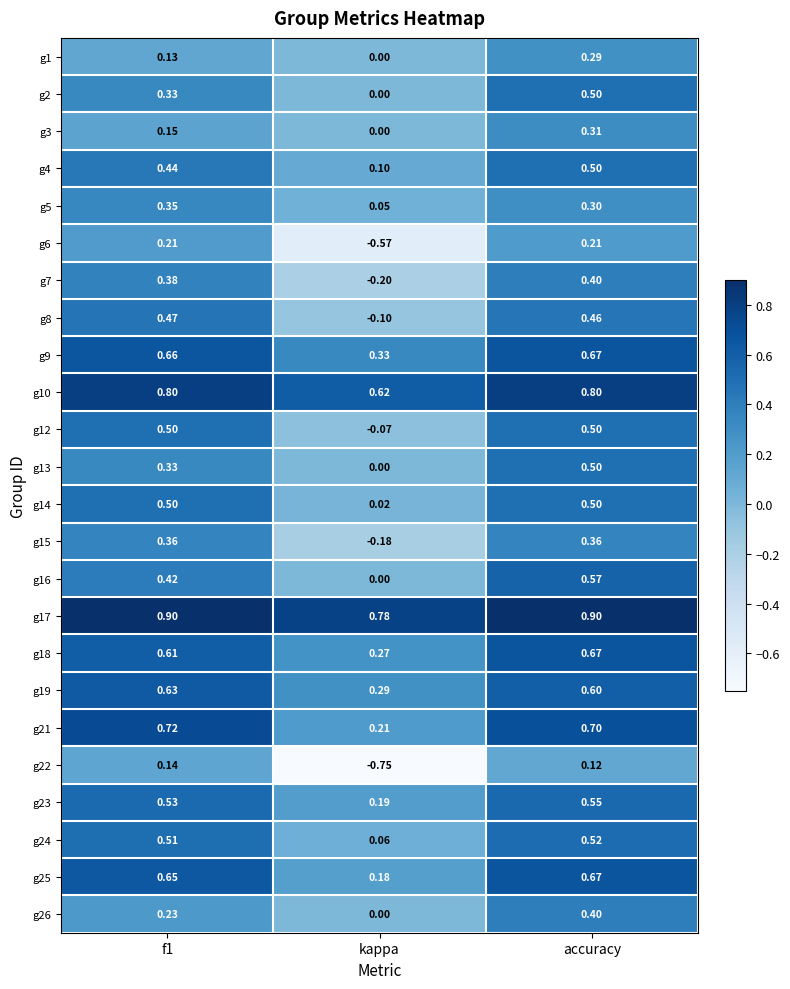

Which category has the highest value in the g18 series?

accuracy